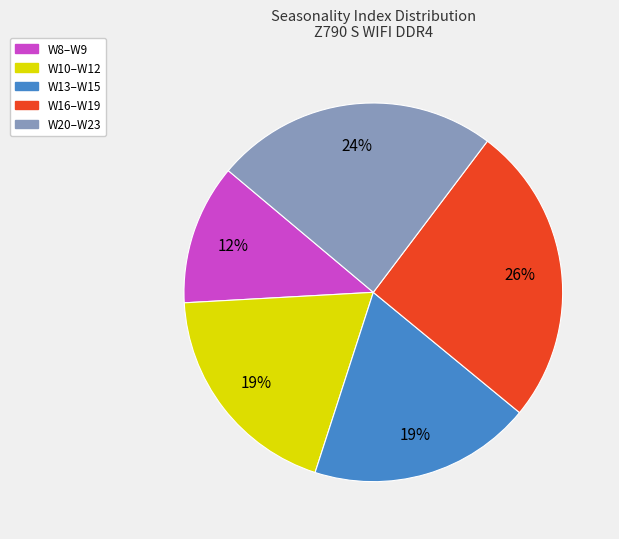

To the nearest percent, what is the difference between the largest and smallest slice percentages?

14%